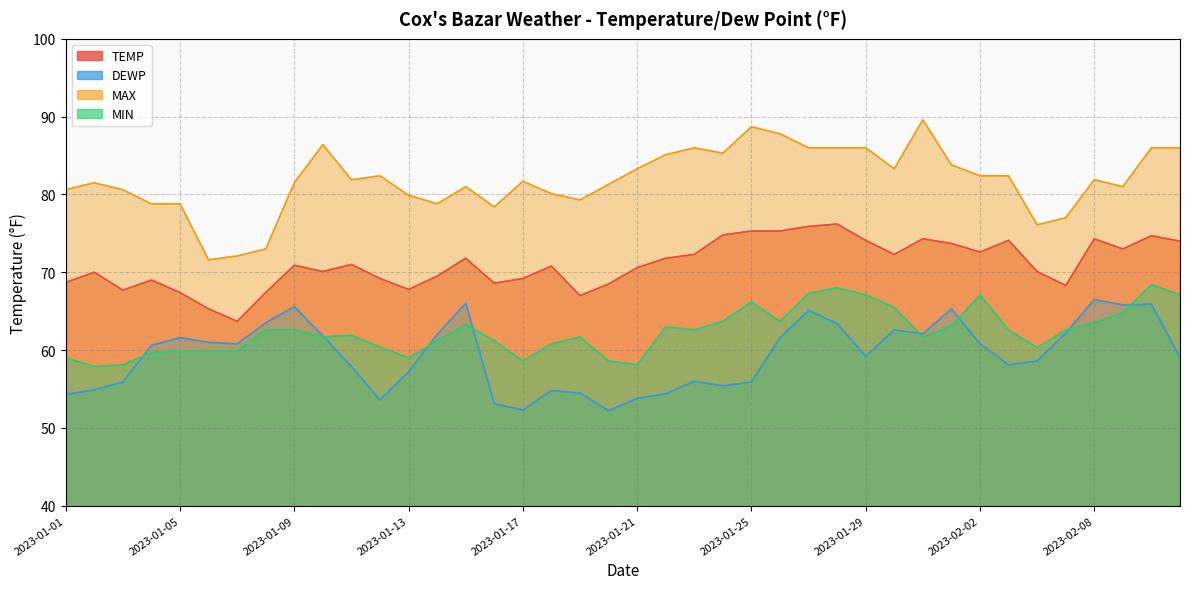

Reading left to right, what are all the values shown in this chart?

TEMP: 68.7	70.0	67.7	69.0	67.4	65.3	63.7	67.4	70.9	70.1	71.0	69.2	67.8	69.5	71.8	68.6	69.2	70.8	67.0	68.5	70.6	71.8	72.3	74.8	75.3	75.3	75.9	76.2	74.1	72.3	74.3	73.7	72.6	74.1	70.1	68.3	74.3	73.0	74.7	74.0
DEWP: 54.3	54.9	55.9	60.6	61.6	61.0	60.8	63.5	65.6	61.8	57.9	53.6	57.2	62.0	66.0	53.1	52.3	54.8	54.5	52.2	53.8	54.4	56.0	55.4	55.9	61.6	65.1	63.4	59.2	62.6	62.1	65.3	60.8	58.1	58.6	62.2	66.5	65.8	65.9	59.0
MAX: 80.6	81.5	80.6	78.8	78.8	71.6	72.1	73.0	81.5	86.4	81.9	82.4	79.9	78.8	81.0	78.4	81.7	80.1	79.3	81.3	83.3	85.1	86.0	85.3	88.7	87.8	86.0	86.0	86.0	83.3	89.6	83.8	82.4	82.4	76.1	77.0	81.9	81.0	86.0	86.0
MIN: 59.0	57.9	58.1	59.7	59.9	59.9	59.9	62.6	62.6	61.7	61.9	60.4	59.0	61.2	63.3	61.2	58.6	60.8	61.7	58.6	58.1	63.0	62.6	63.7	66.2	63.7	67.3	68.0	67.1	65.5	61.7	63.1	67.1	62.6	60.3	62.6	63.5	64.8	68.4	67.1